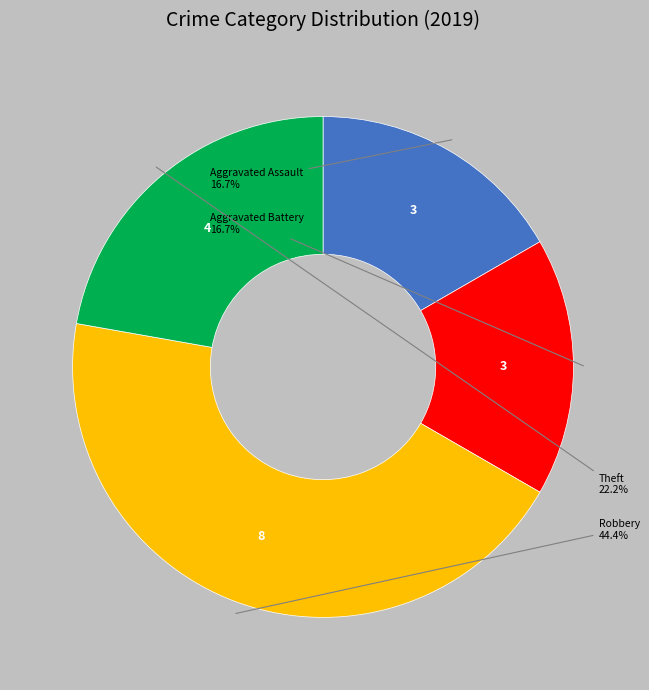

Which slice is the largest?

Robbery